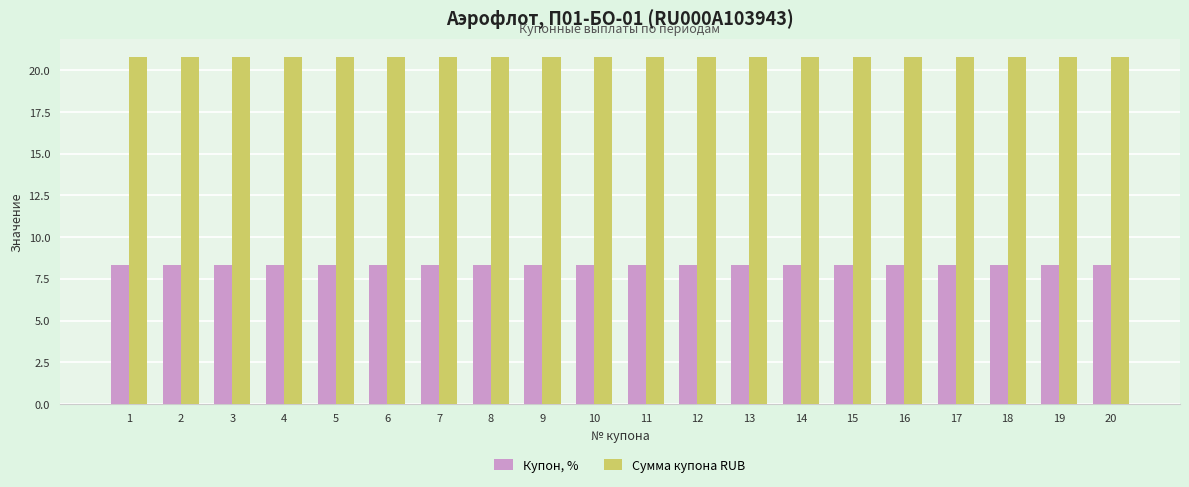

Read the Сумма купона RUB value at 10.

20.8